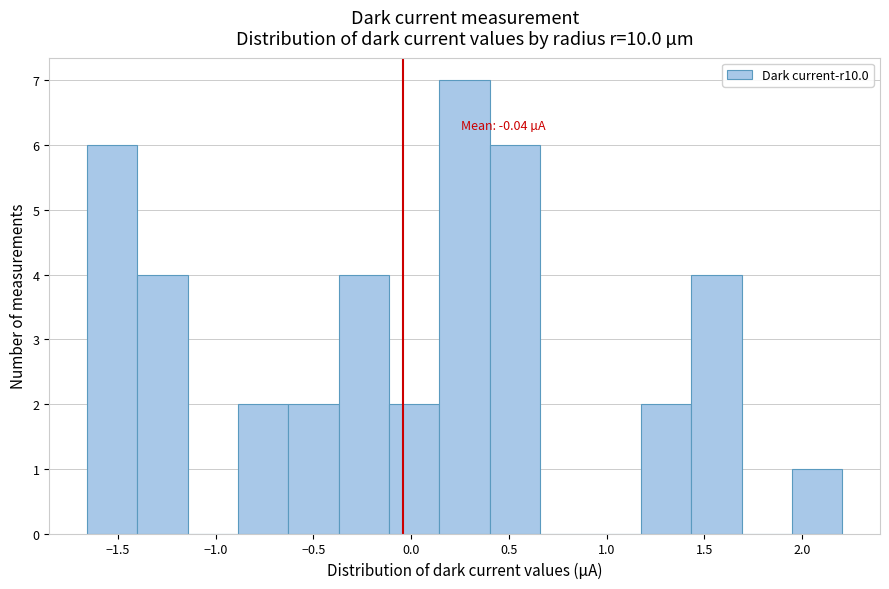

Over which range of the x-axis is the bar tallest?

0.15 to 0.40